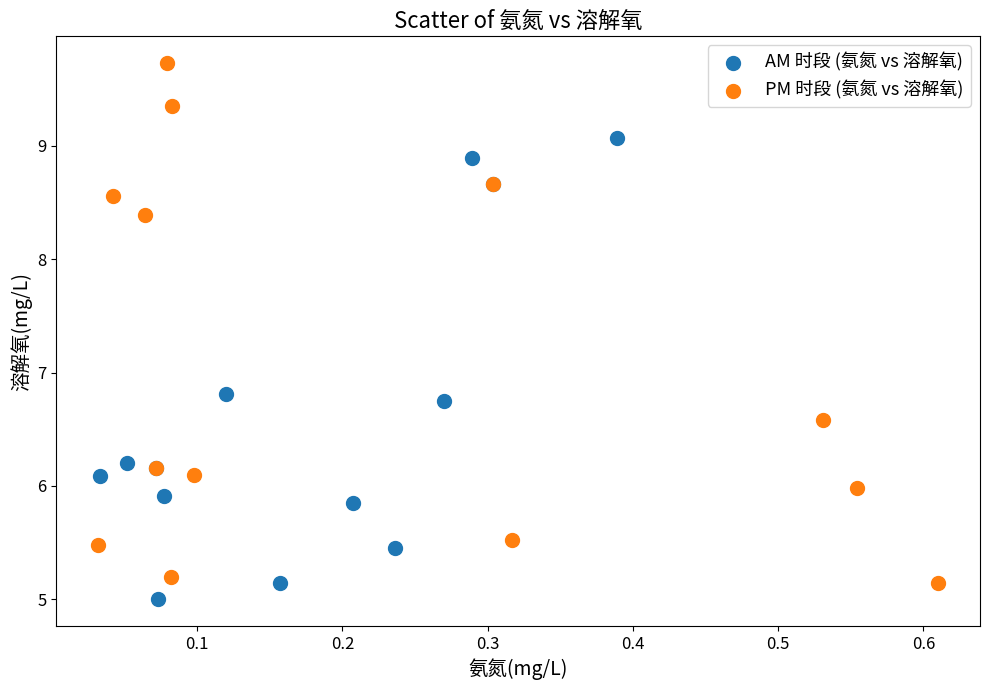

Which series has the largest Y range (max minus min)?

PM 时段 (氨氮 vs 溶解氧)